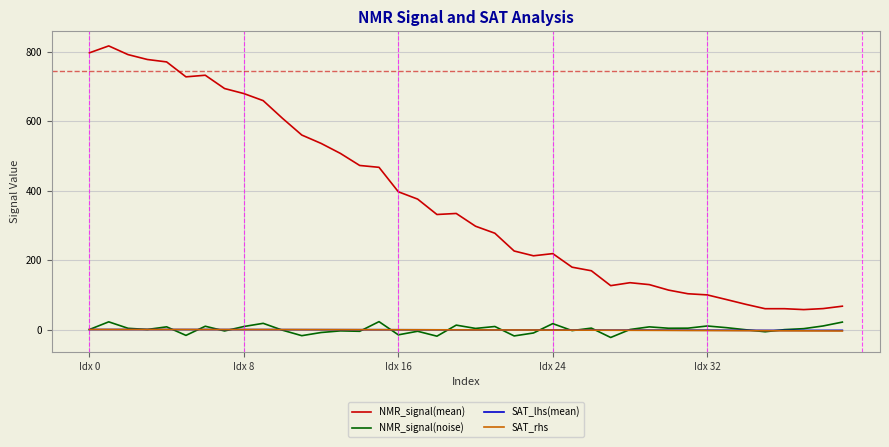

Which series has the widest spread of values?

NMR_signal(mean)